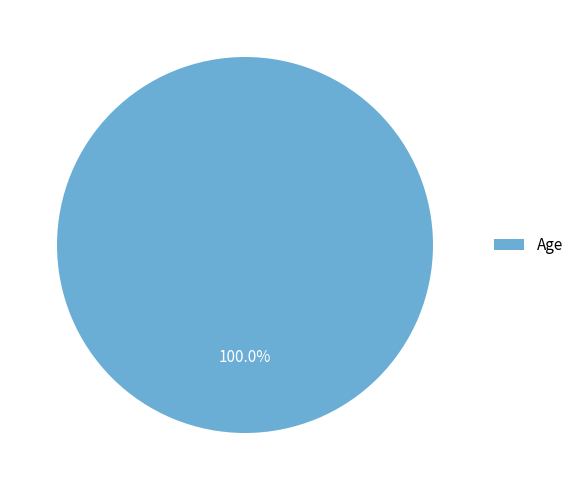

Does Age represent more than half of the total?

Yes